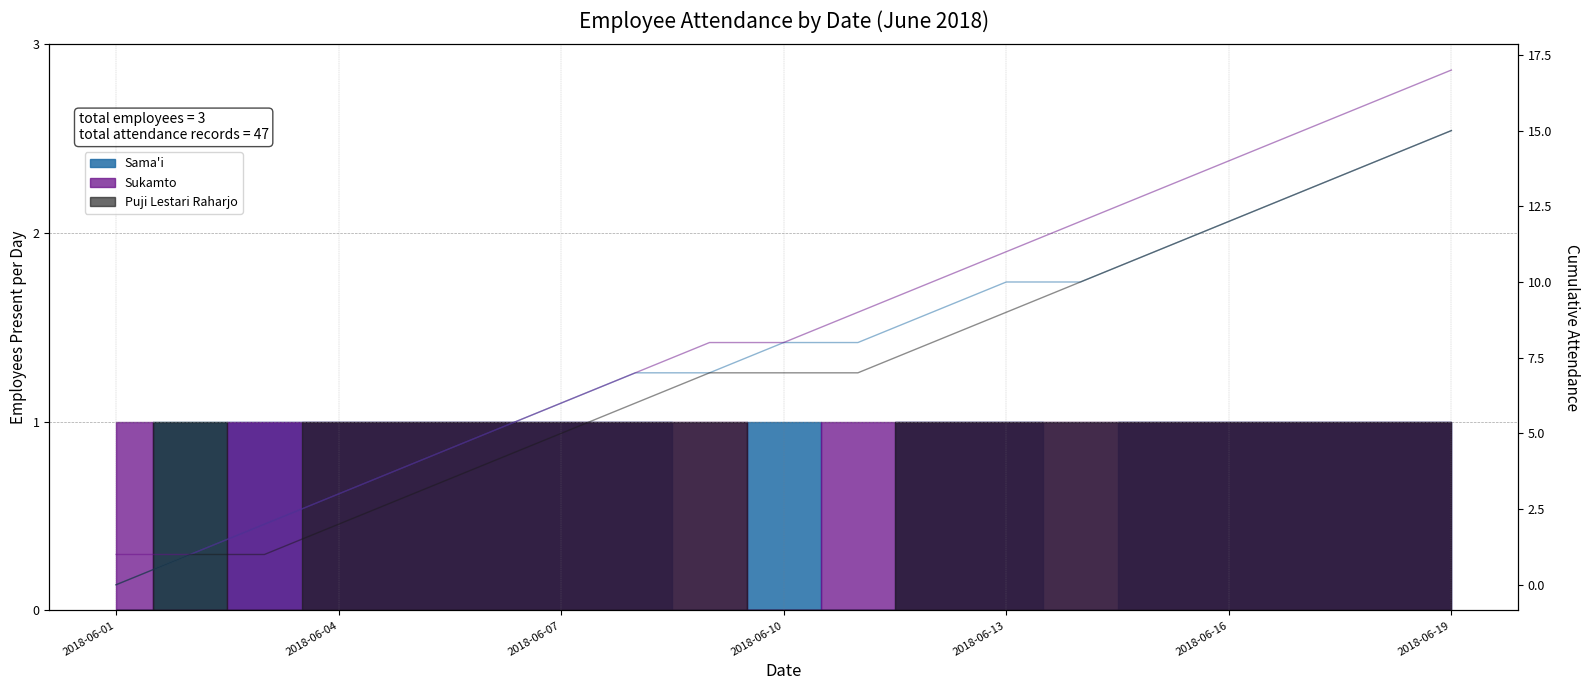

Which series has the widest spread of values?

Sukamto cumulative